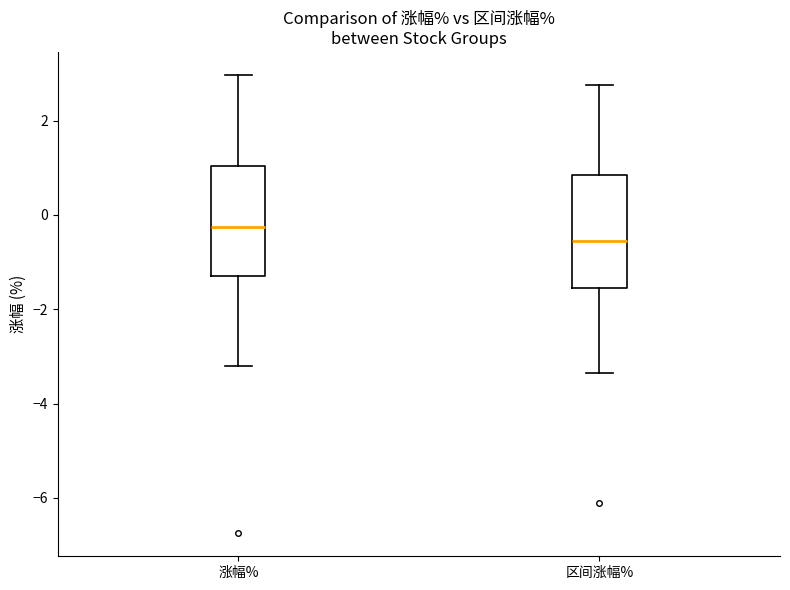

Where does the lower whisker of the box for 涨幅% end on the y-axis? The values are not printed on the chart, so give them approximately, as read against the axis.

-3.2